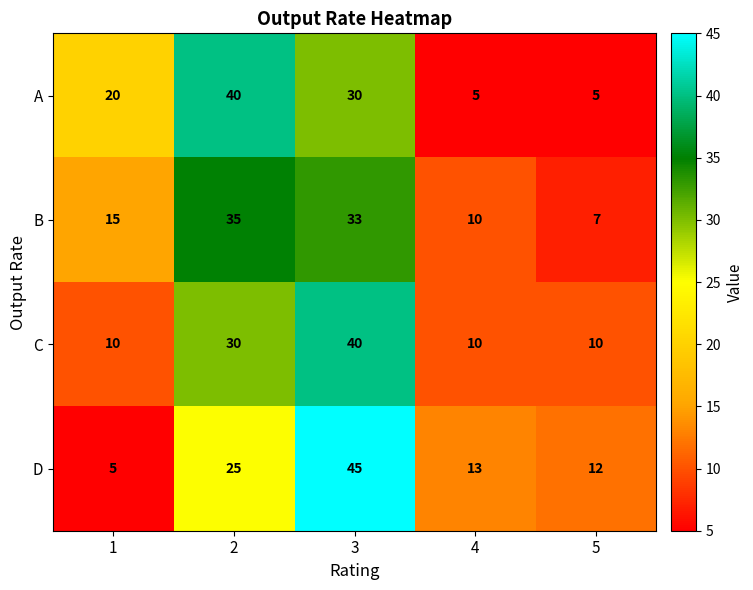

What is the approximate value of A at 2?

40